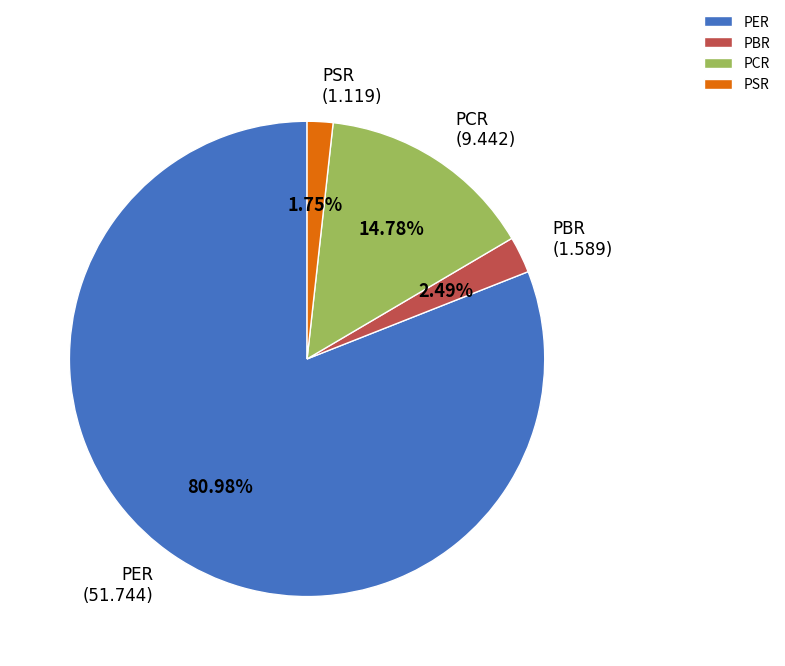

Rank the categories by value from lowest to highest.

PSR, PBR, PCR, PER